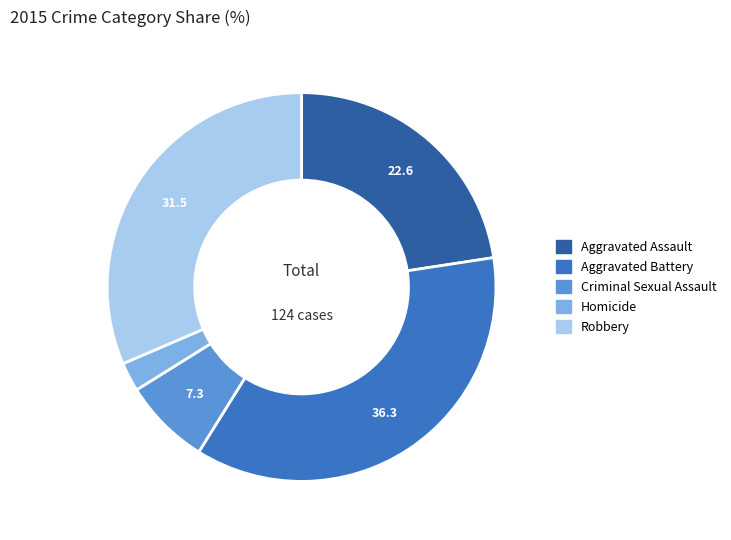

Which slice is the largest?

Aggravated Battery